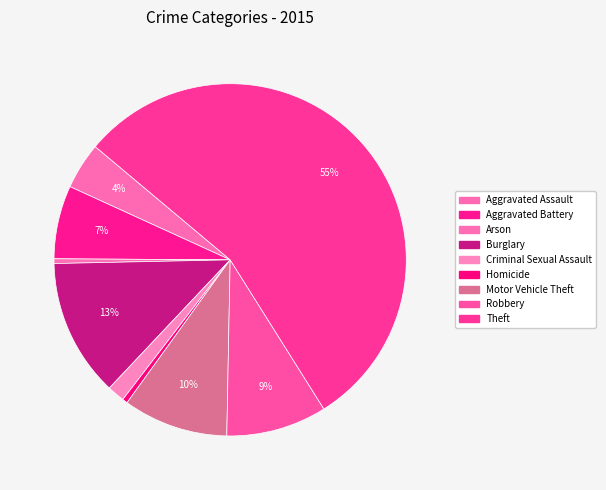

Is there a majority slice in this chart?

Yes